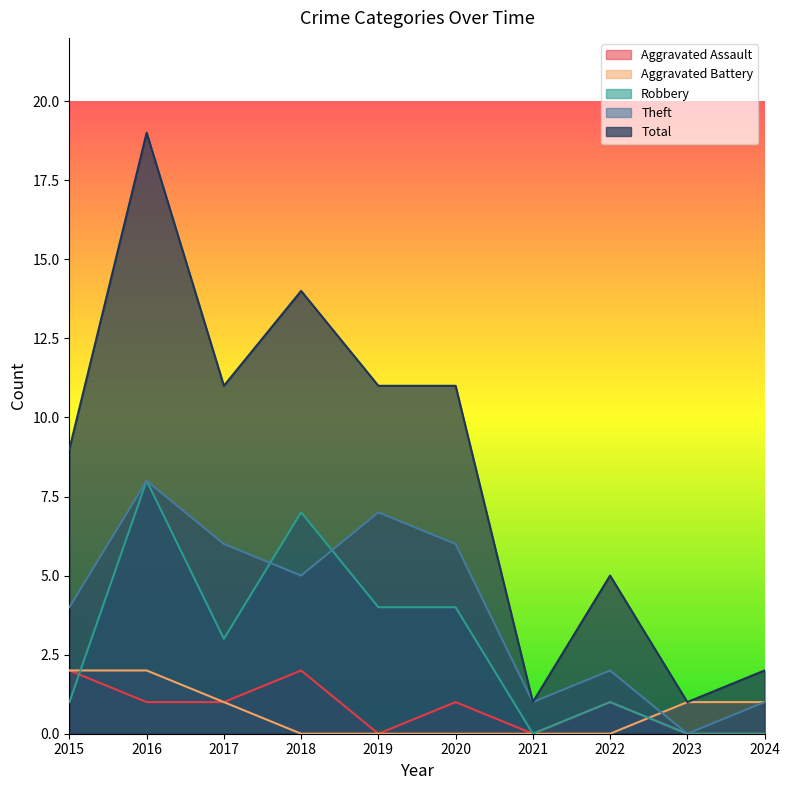

How many interior local valleys does the Theft series have?

3